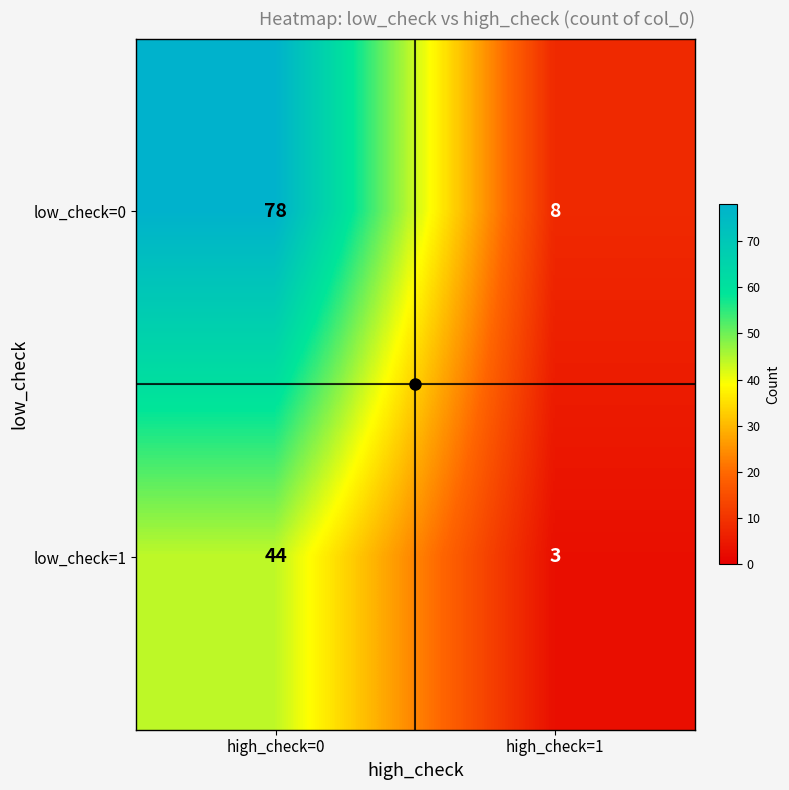

At which category is the sum across all series the highest?

high_check=0